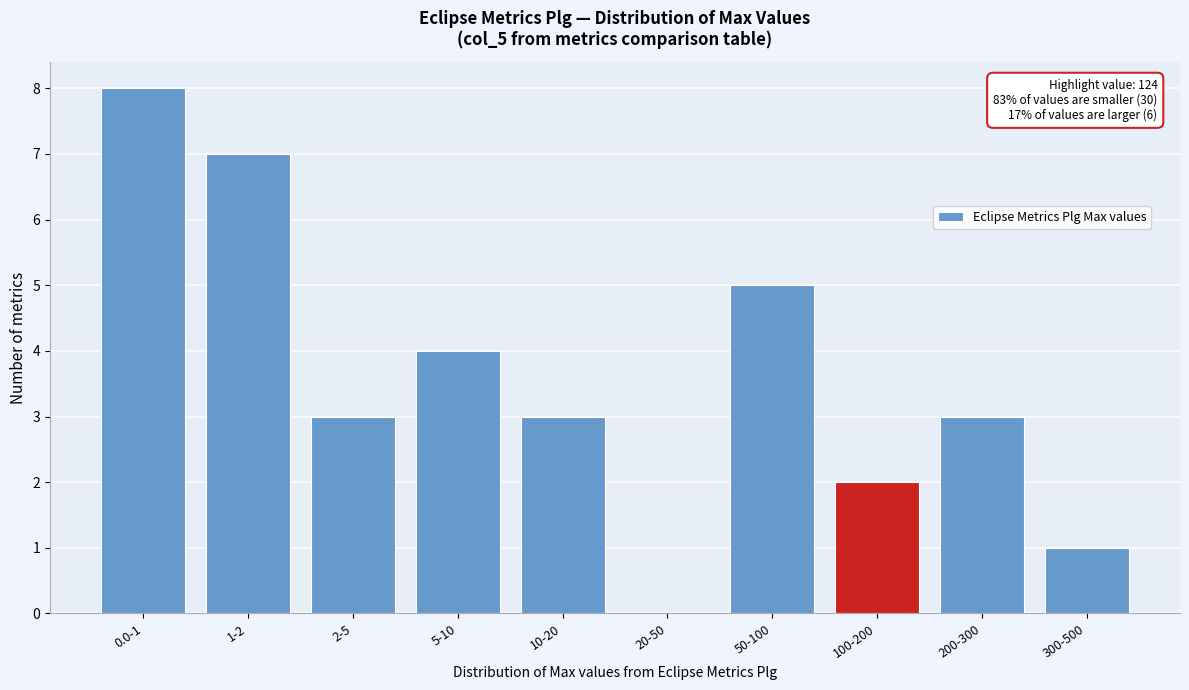

Reading right to left, list all the values displayed in this chart.

300-500=1	200-300=3	100-200=2	50-100=5	20-50=0	10-20=3	5-10=4	2-5=3	1-2=7	0.0-1=8